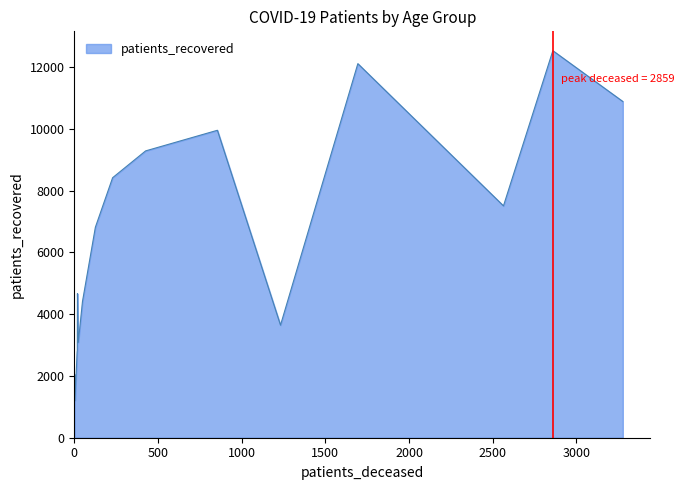

What is the difference between the maximum and minimum values?

11337